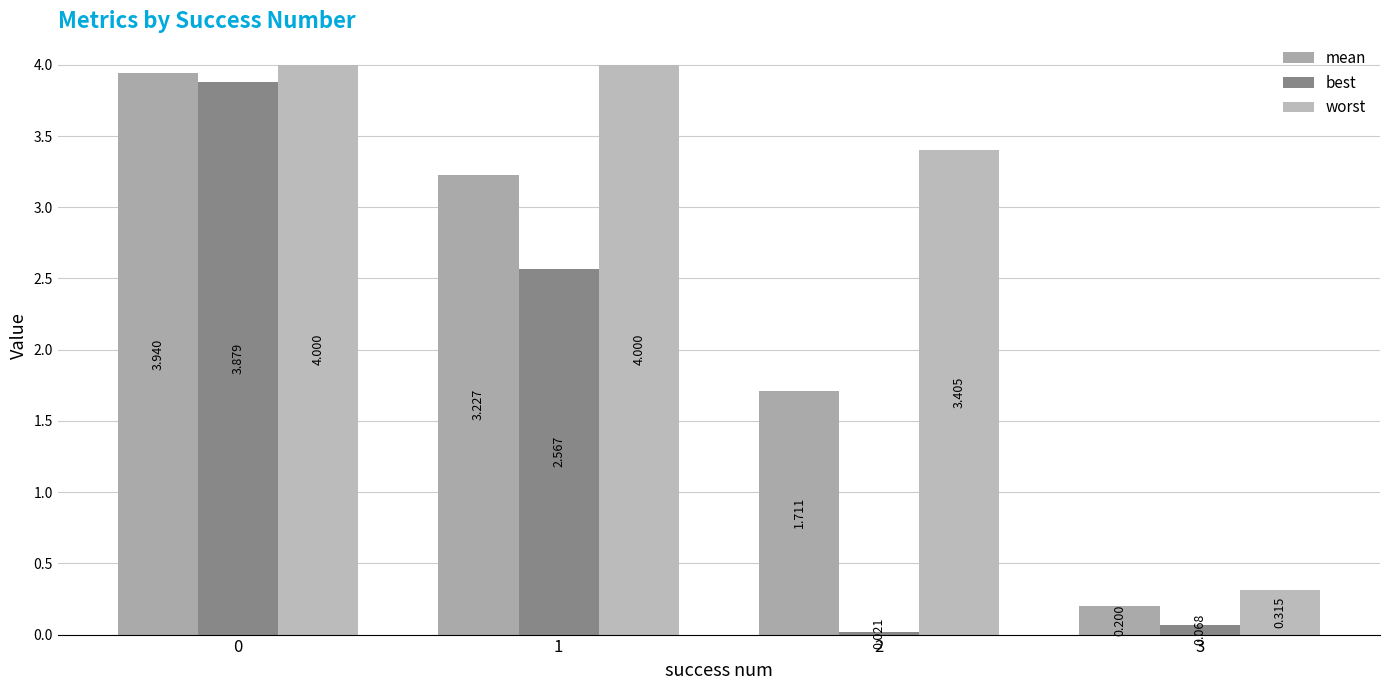

At which category does the chart reach its minimum across all series?

2